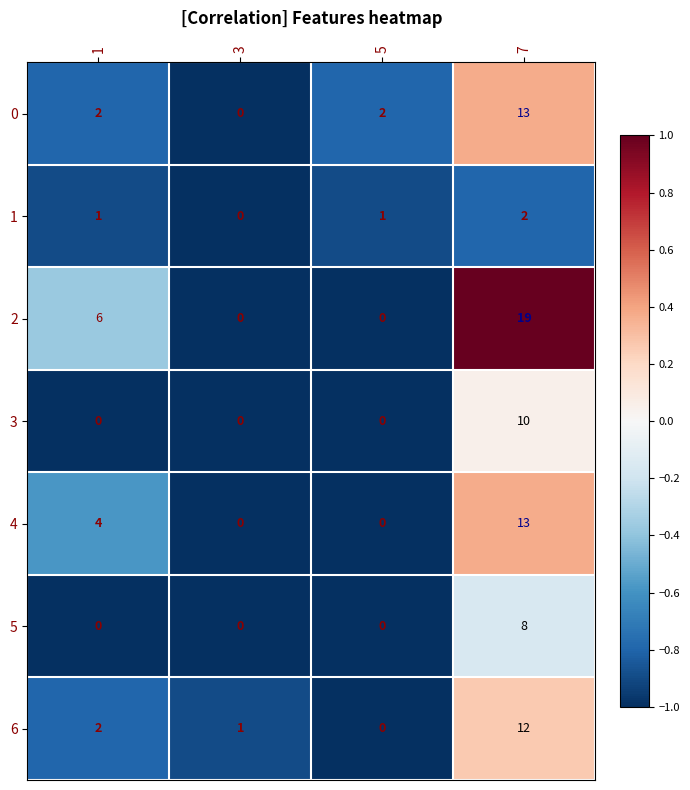

What is the total value across all series at 3?

1